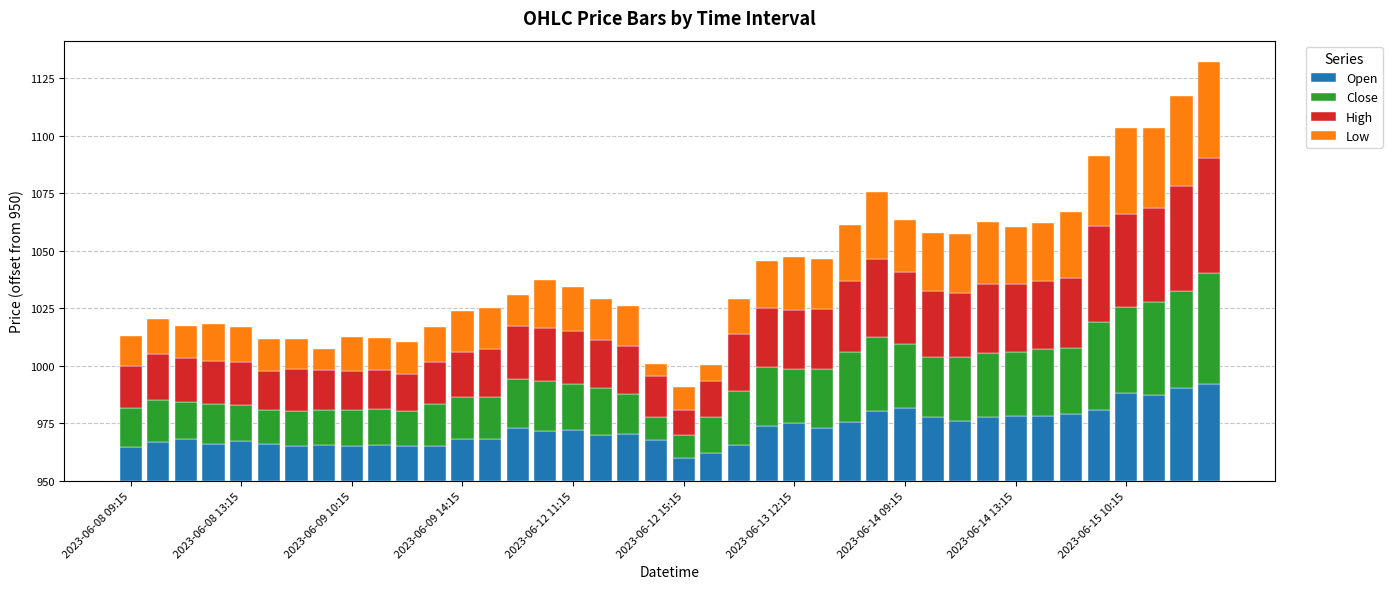

Does the chart contain stacked bars?

Yes